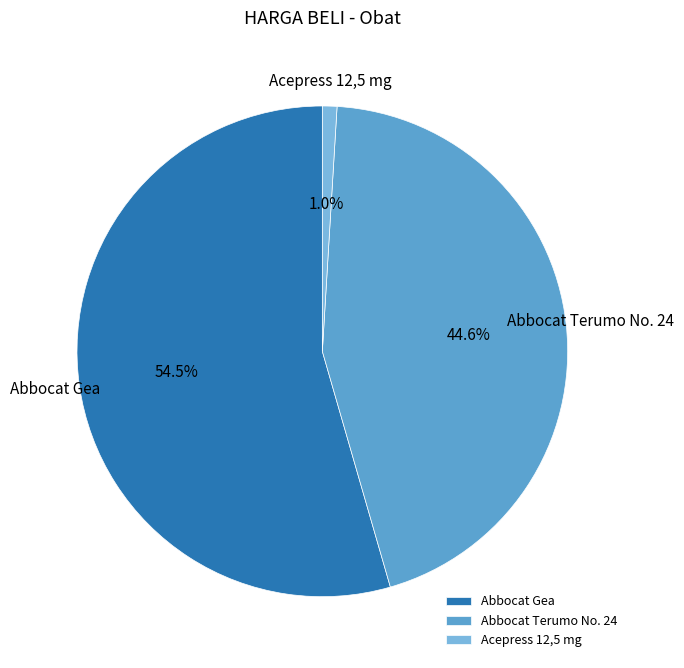

Between Abbocat Gea and Abbocat Terumo No. 24, which is larger?

Abbocat Gea